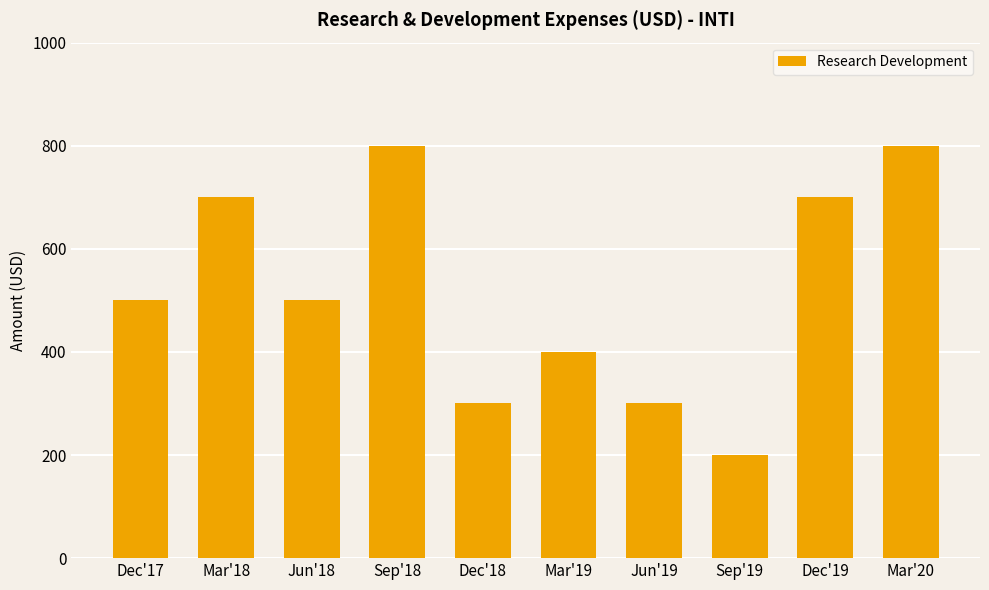

Which label corresponds to the smallest value in the chart?

Sep'19